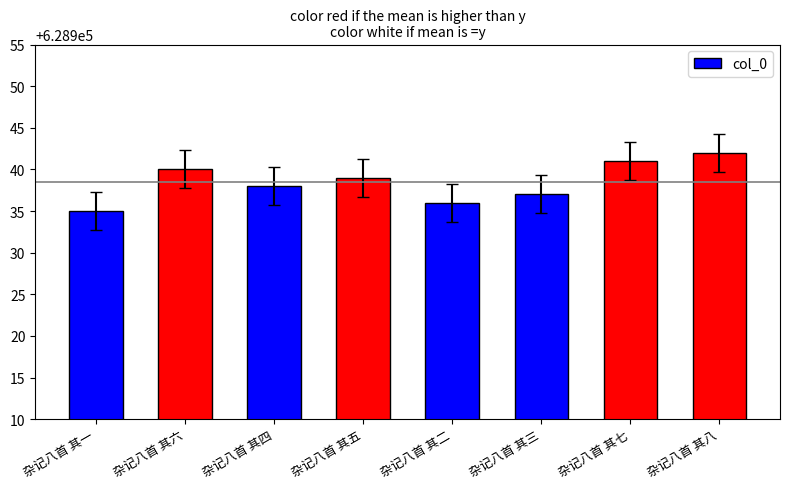

What position from the left is 杂记八首 其六?

2